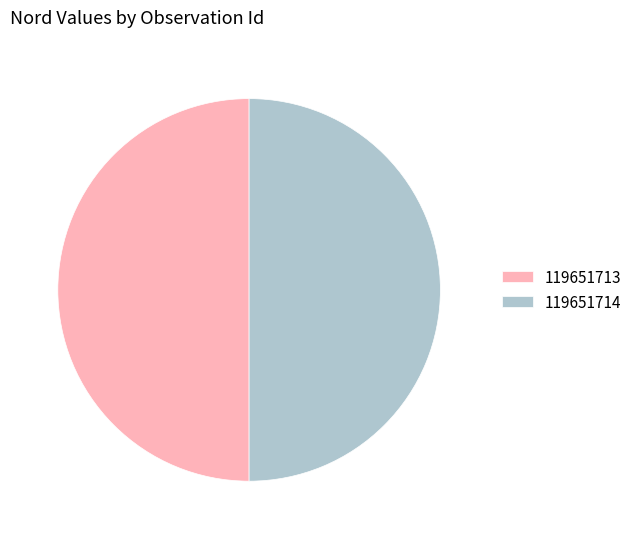

The 119651714 slice represents 50% of the pie. True or false?

True